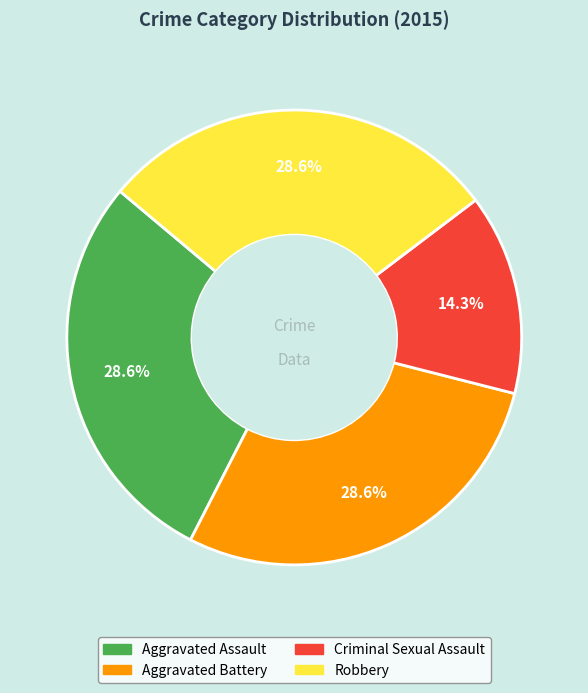

Is there a majority slice in this chart?

No